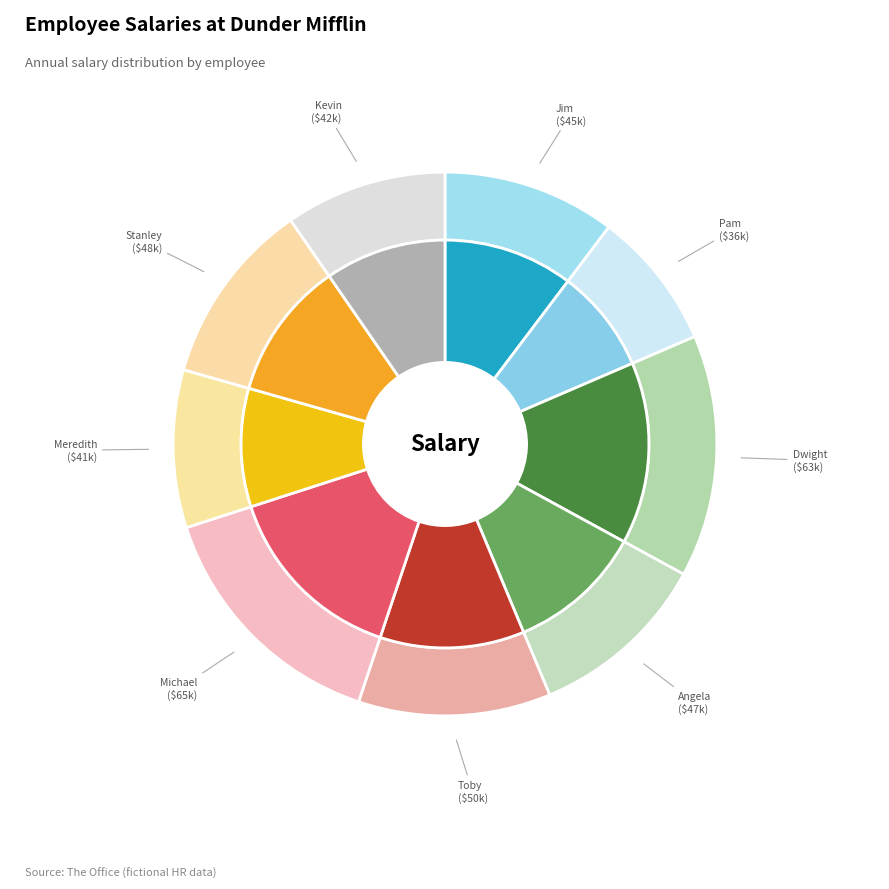

How many segments does this pie chart have?

9